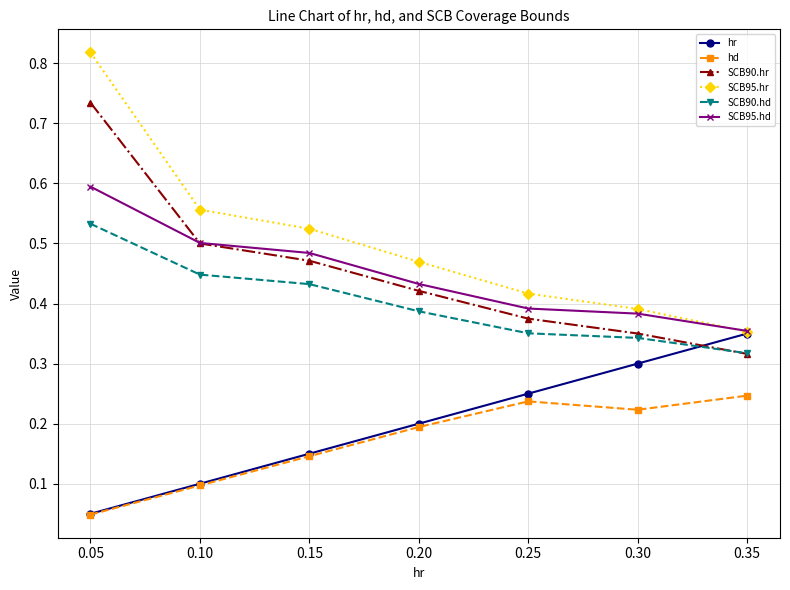

Which series has the widest spread of values?

SCB95.hr